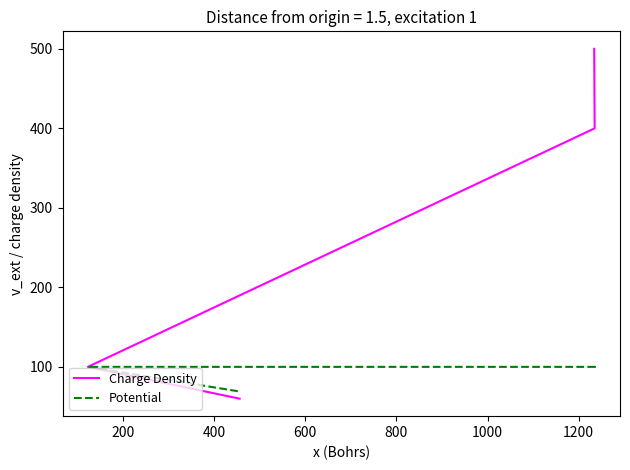

True or false: Charge Density and Potential cross at least once.

False